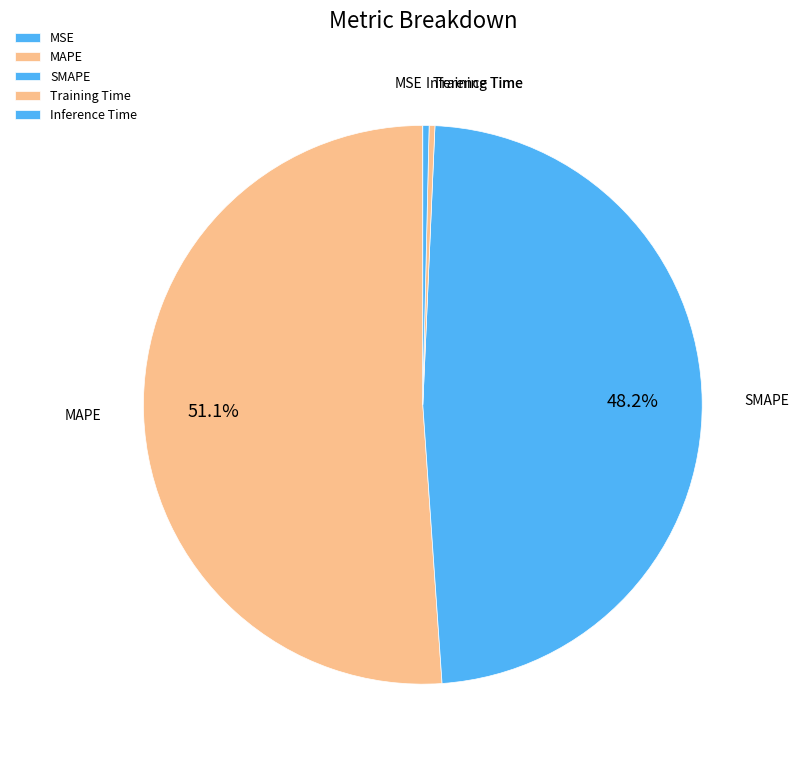

What portion of the pie excludes SMAPE?

51.8%